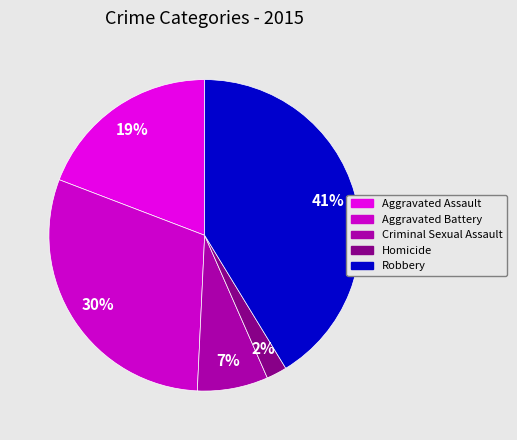

How many segments does this pie chart have?

5